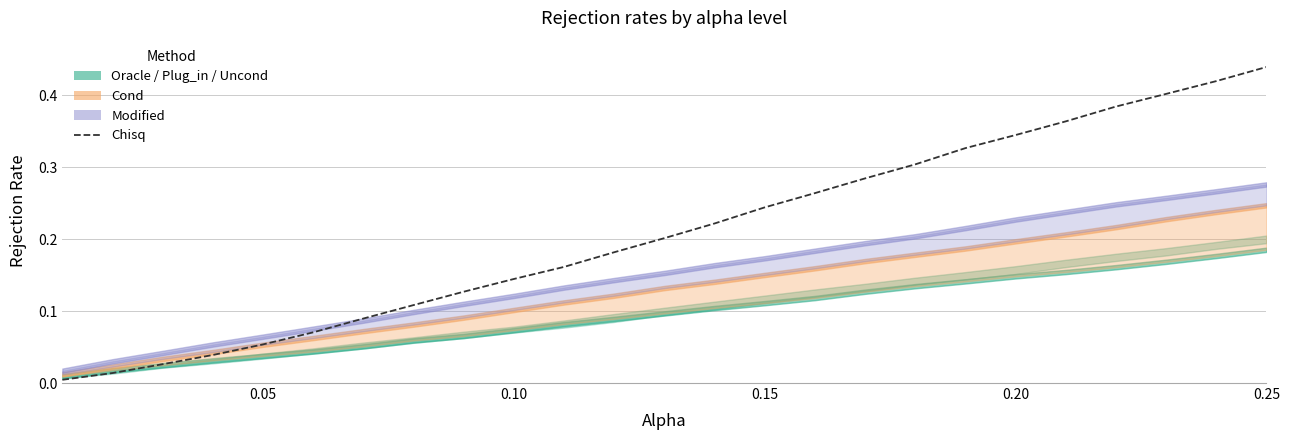

Reading right to left, extract all data points from this chart.

0.4	0.4	0.4	0.4	0.4	0.3	0.3	0.3	0.3	0.3	0.2	0.2	0.2	0.2	0.2	0.1	0.1	0.1	0.1	0.1	0.1	0.0	0.0	0.0	0.0